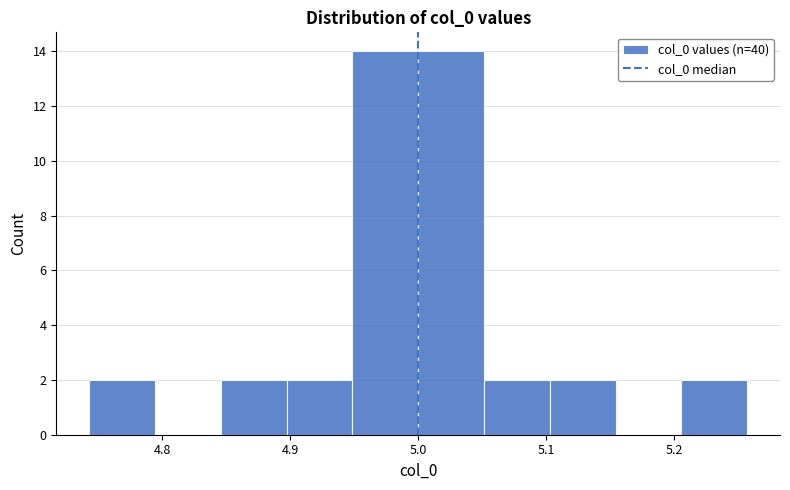

Reading left to right, list every bar in this chart as the range it spans on the x-axis followed by its height. Neither the bar edges nor the heights are printed on the chart, so give them approximately, as read against the axes.

4.74 to 4.79: 2
4.79 to 4.85: 0
4.85 to 4.90: 2
4.90 to 4.95: 2
4.95 to 5.00: 14
5.00 to 5.05: 14
5.05 to 5.10: 2
5.10 to 5.15: 2
5.15 to 5.21: 0
5.21 to 5.26: 2